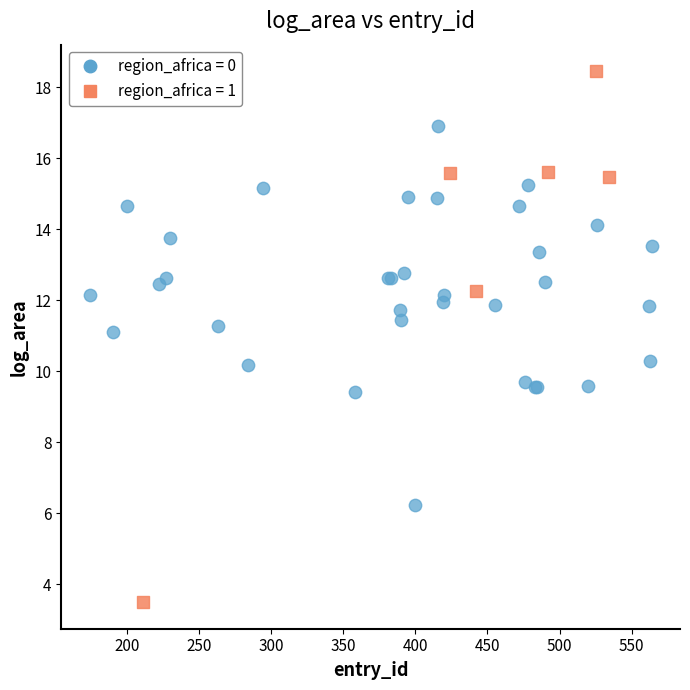

Which series contains the highest Y value?

region_africa = 1